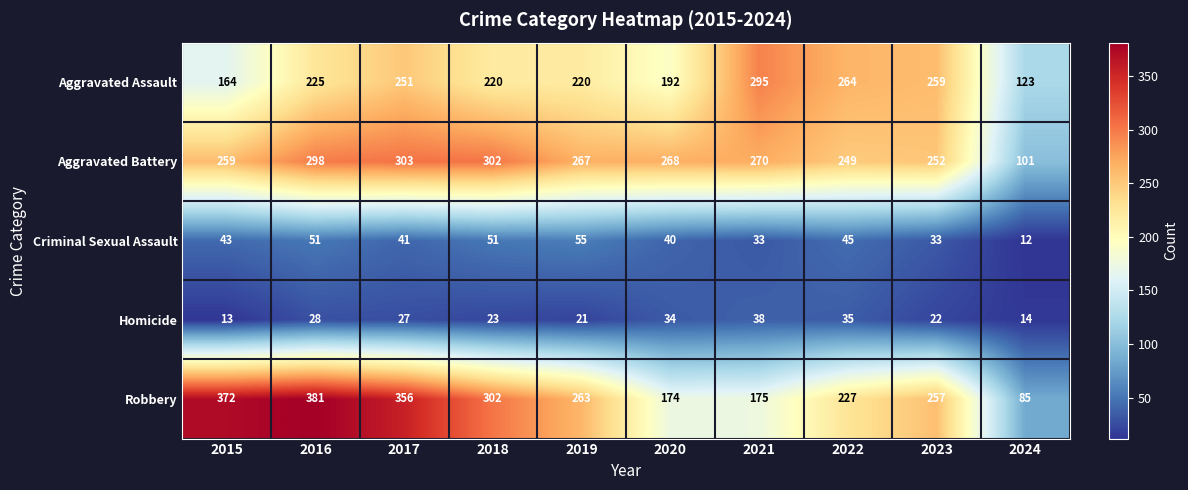

What is the sum of all Aggravated Battery values?

2569